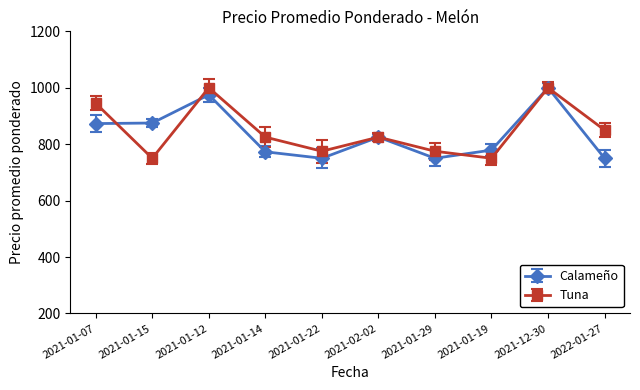

What is the greatest value displayed?

1000